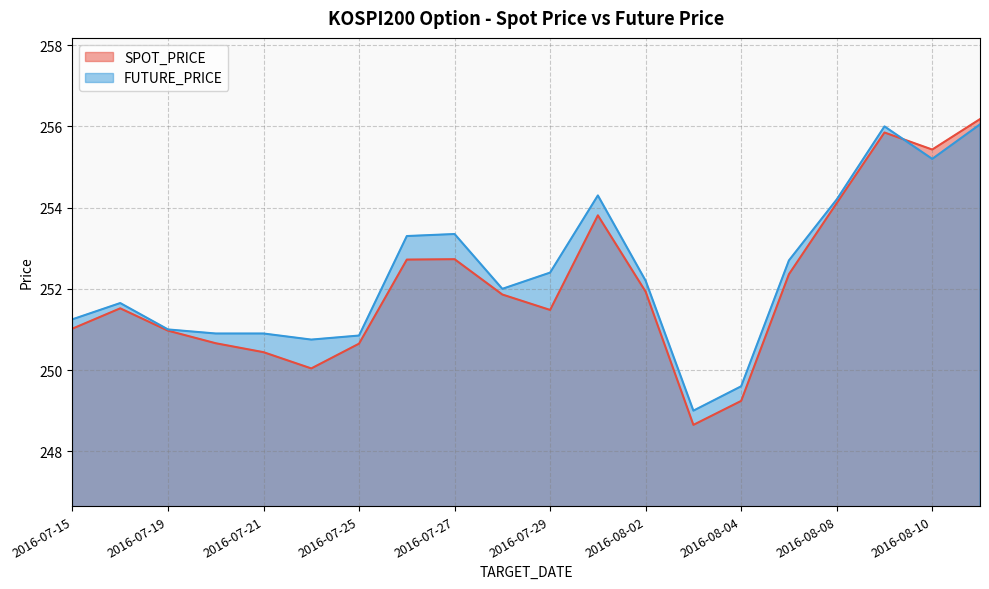

At which label is SPOT_PRICE closest to 252?

2016-08-02